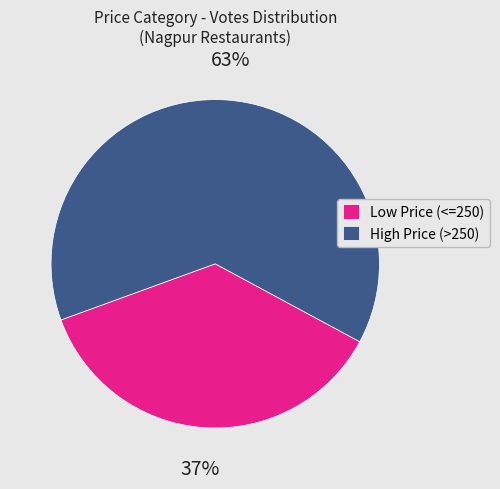

The Low Price (<=250) slice represents 31% of the pie. True or false?

False